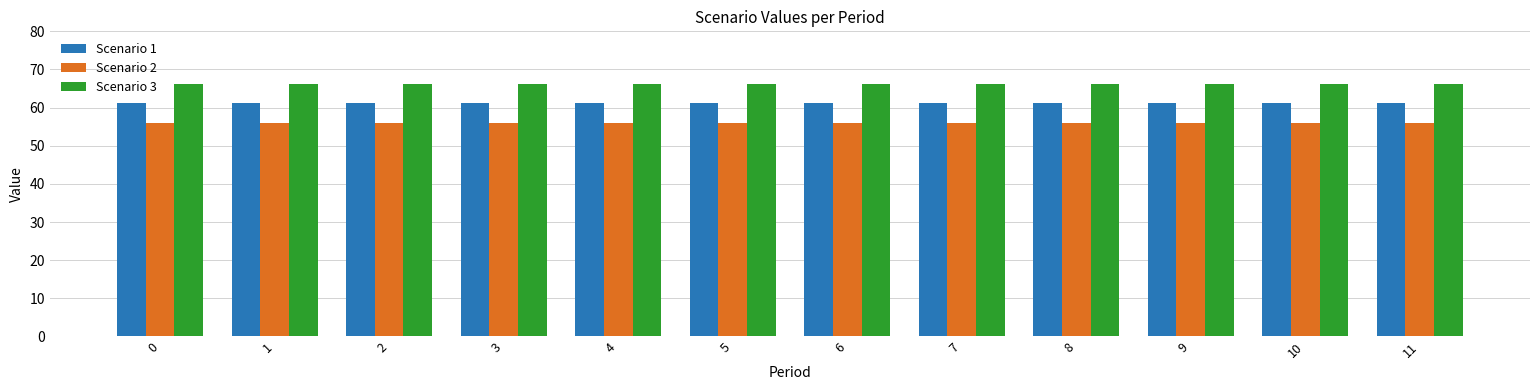

What is the difference between the highest and lowest values at 10?

10.4